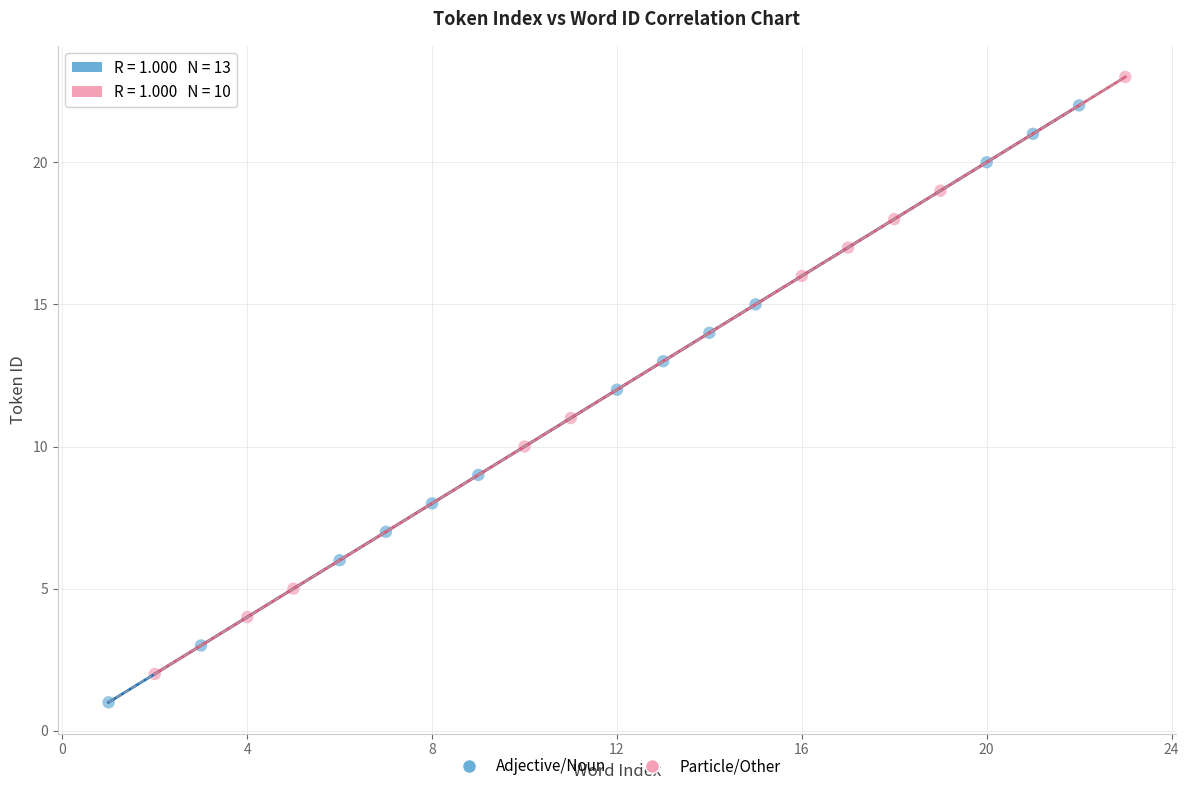

Which series contains the lowest Y value?

Adjective/Noun